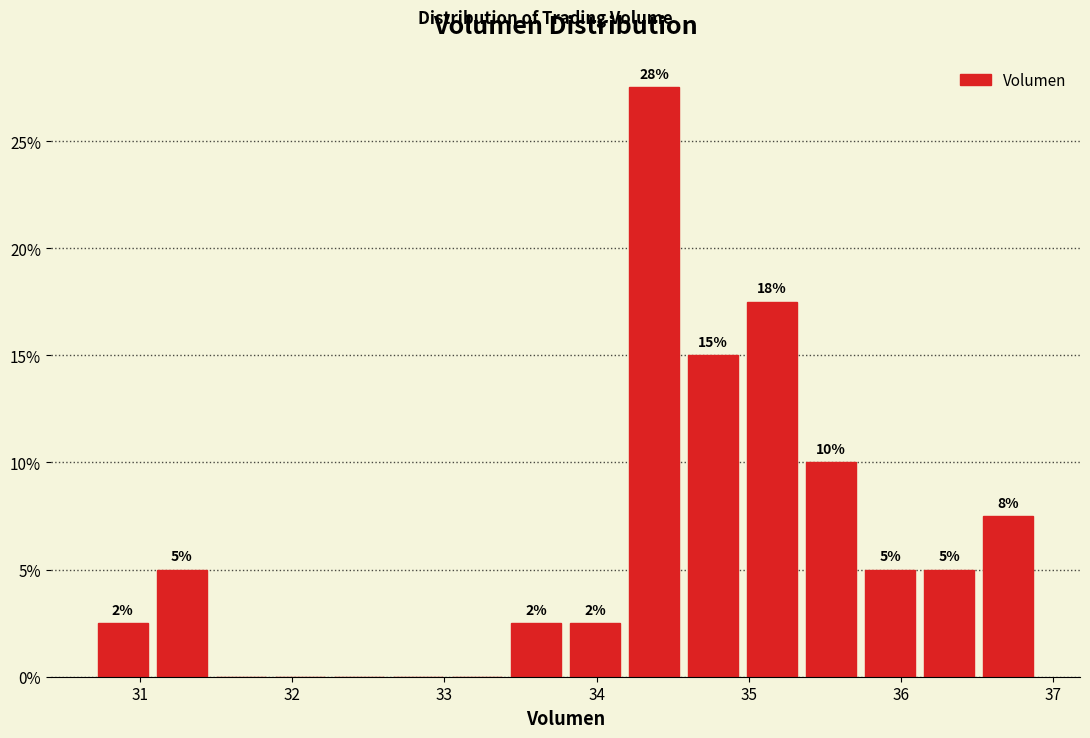

Around what value on the x-axis is the tallest bar? Give the approximate position of its centre, as read against the axis.

34.4